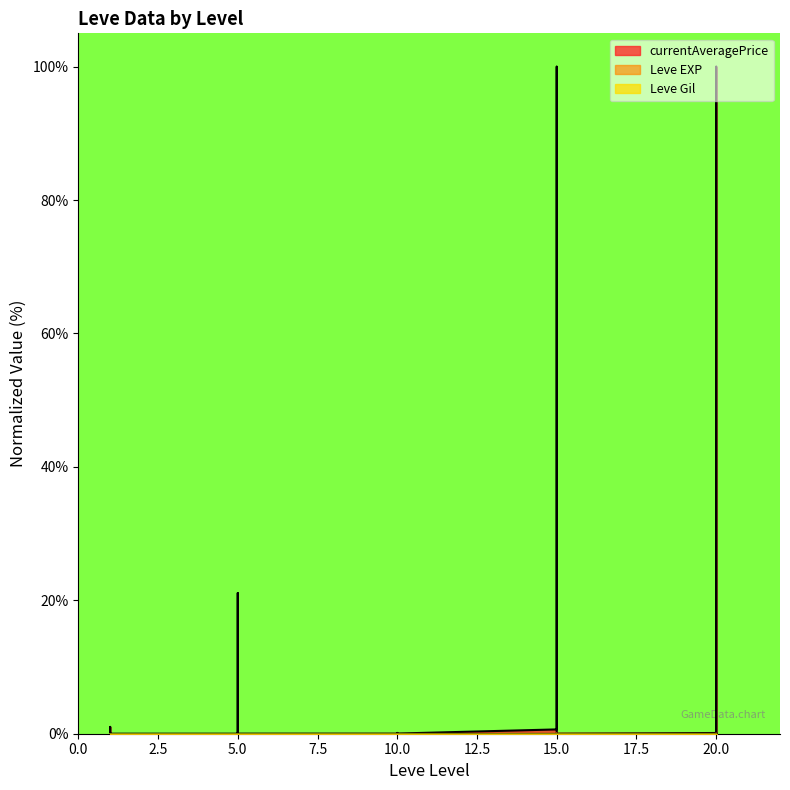

What is the difference between the second highest and second lowest values in the Leve EXP series?

0.1